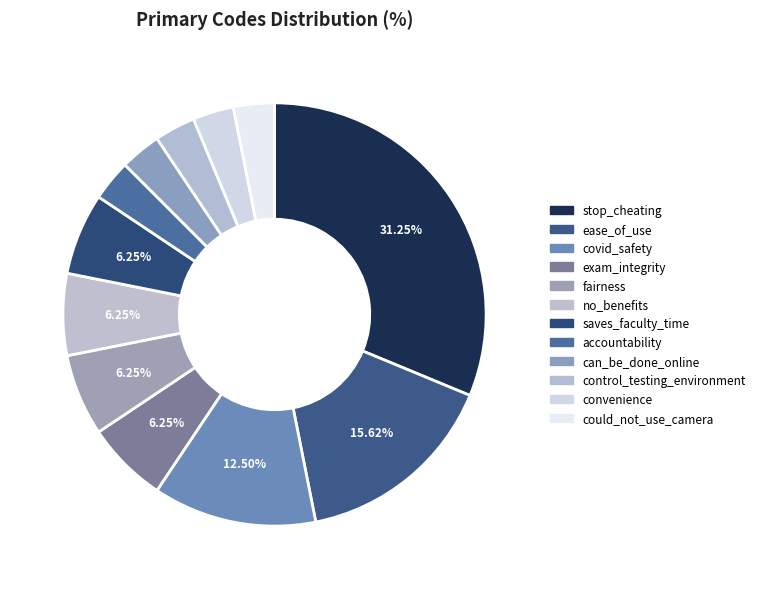

How much of the chart is everything except ease_of_use?

84.4%